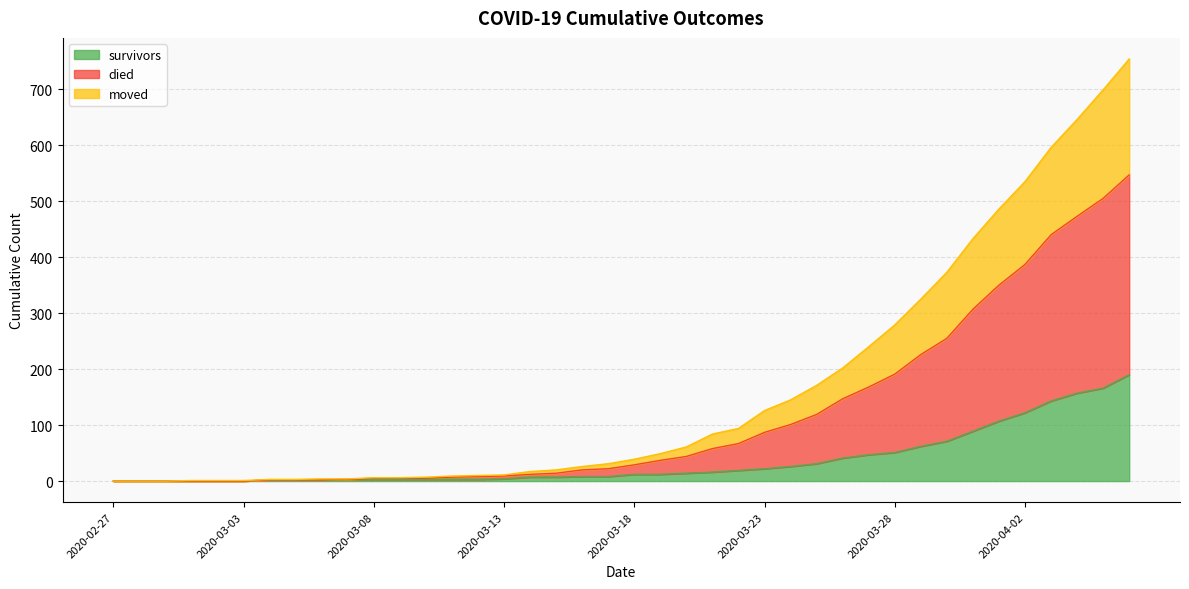

Count the number of data series in this chart.

3